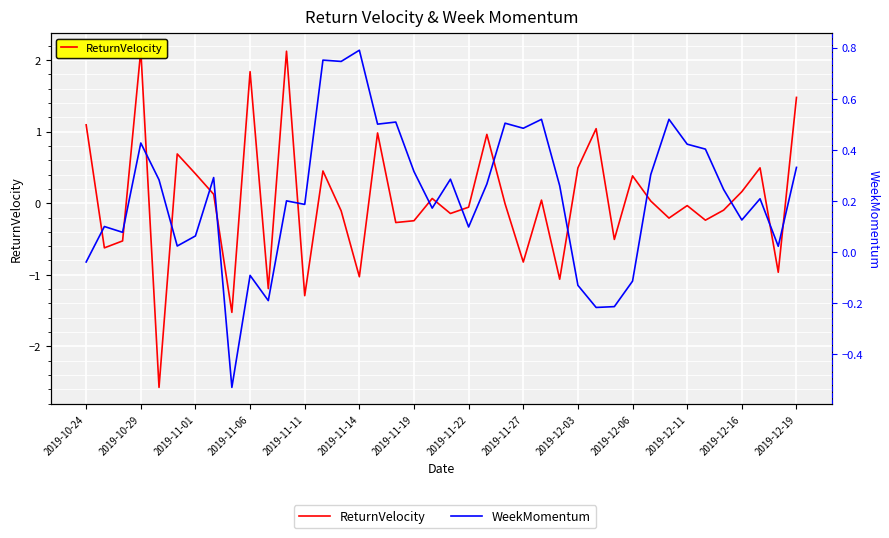

Is it true that ReturnVelocity equals 3.2 at 2019-11-06?

False